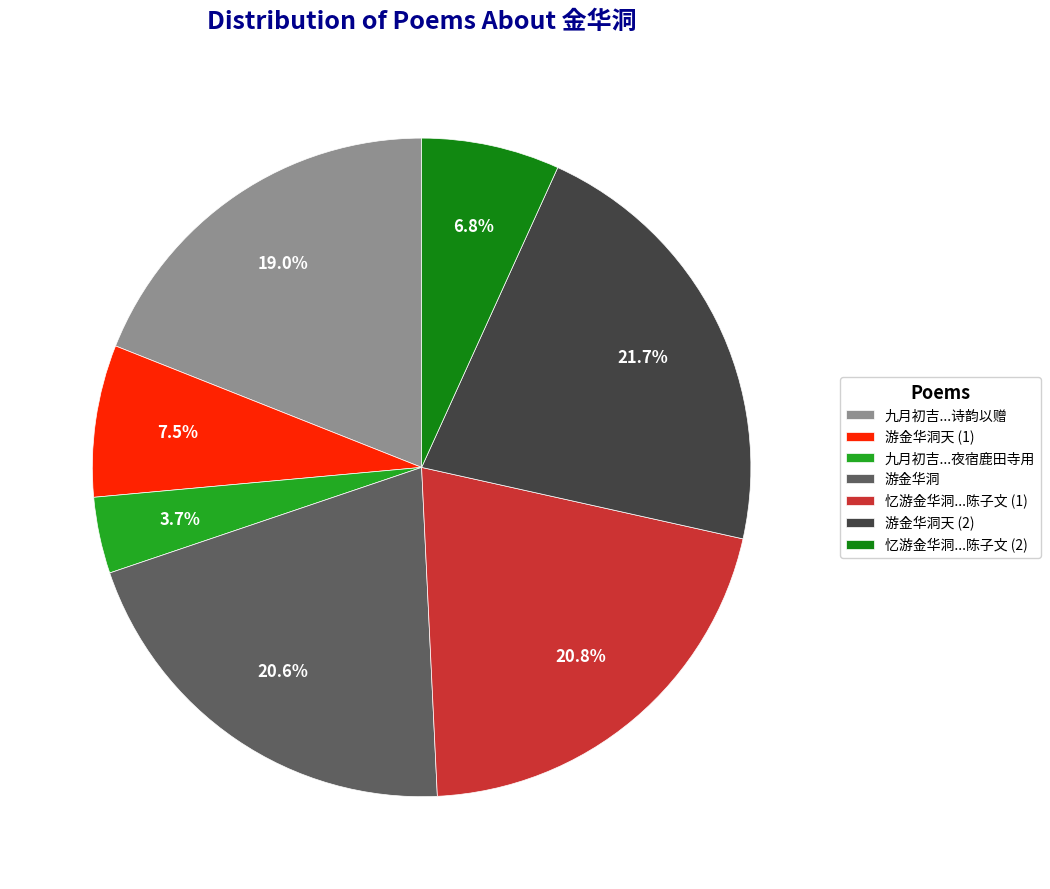

Count the number of slices in the pie.

7